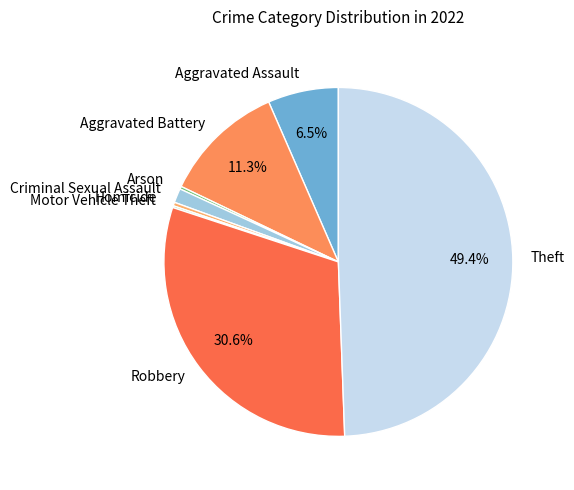

To the nearest percent, what is the average slice percentage?

12%